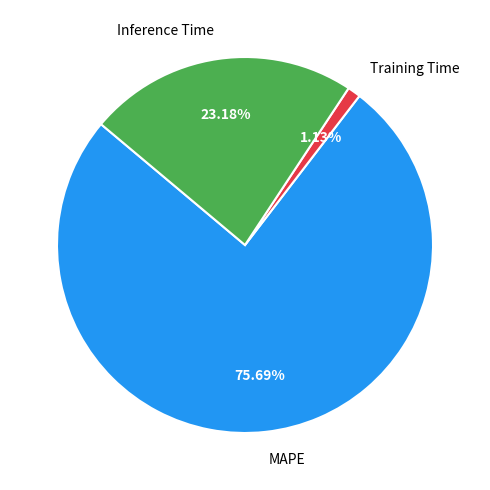

How many segments does this pie chart have?

3